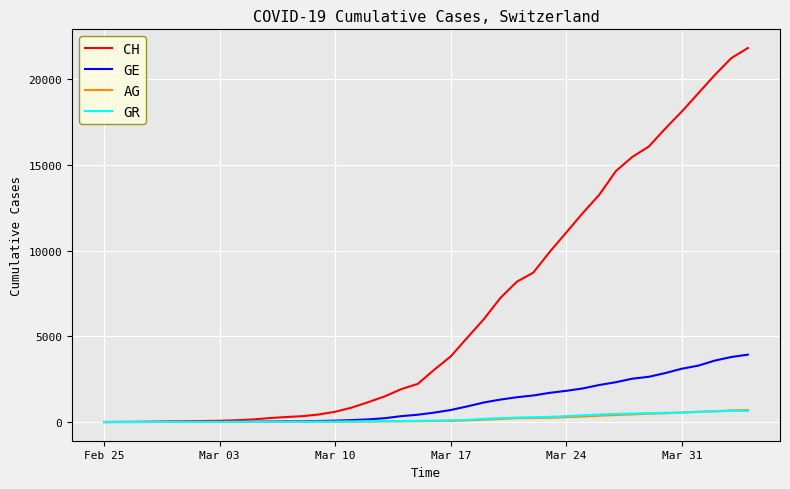

What is the greatest value displayed?

21812